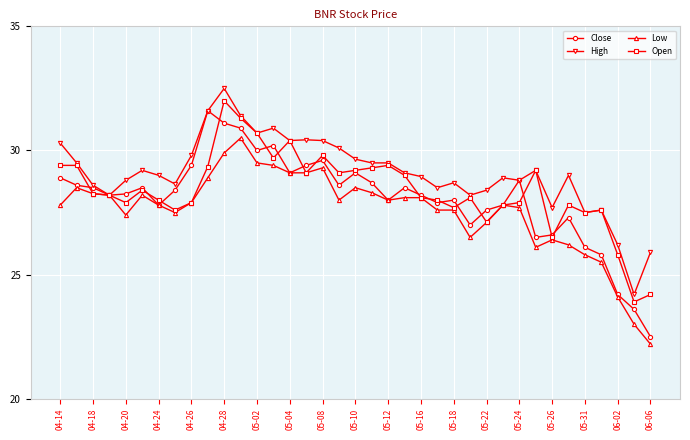

What is the sum of all Low values?

1019.9